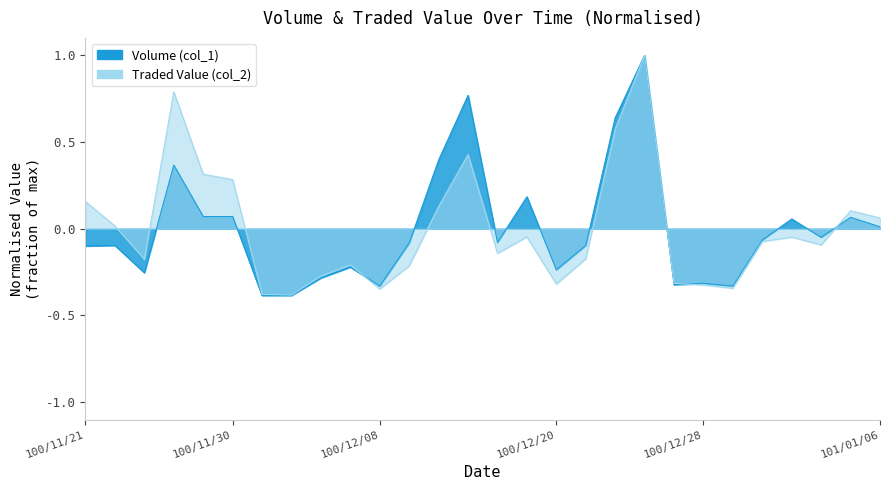

Where do Traded Value (col_2) and Volume (col_1) first cross each other?

100/12/07 and 100/12/08